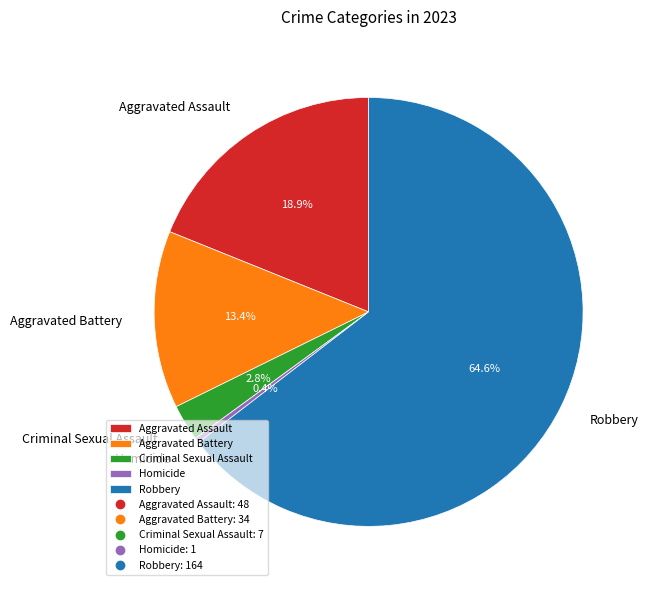

Which category accounts for the majority?

Robbery